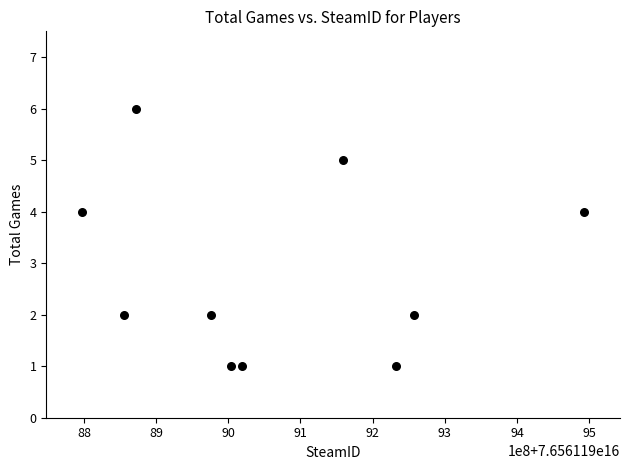

What is the range of Y values (max minus min)?

5